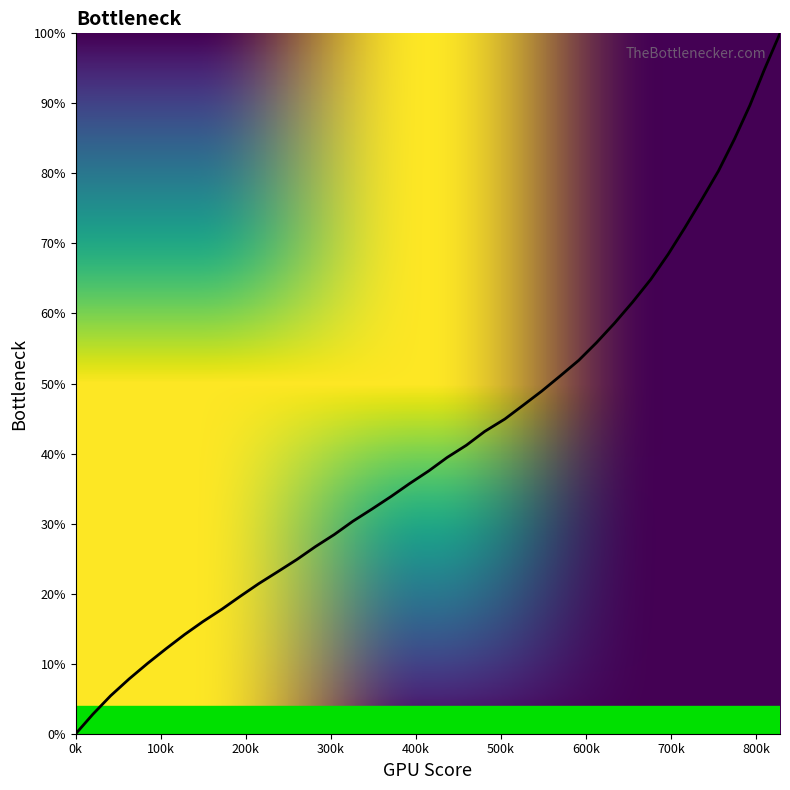

What is the maximum value shown in the chart?

100.0